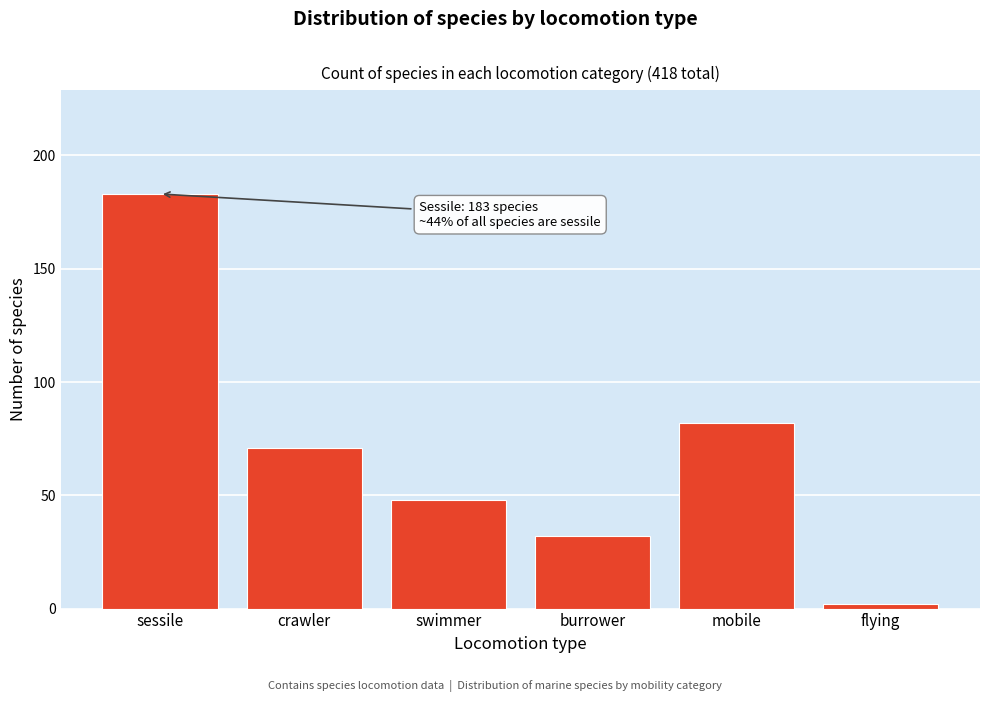

Reading left to right, list all the values displayed in this chart.

sessile=183	crawler=71	swimmer=48	burrower=32	mobile=82	flying=2